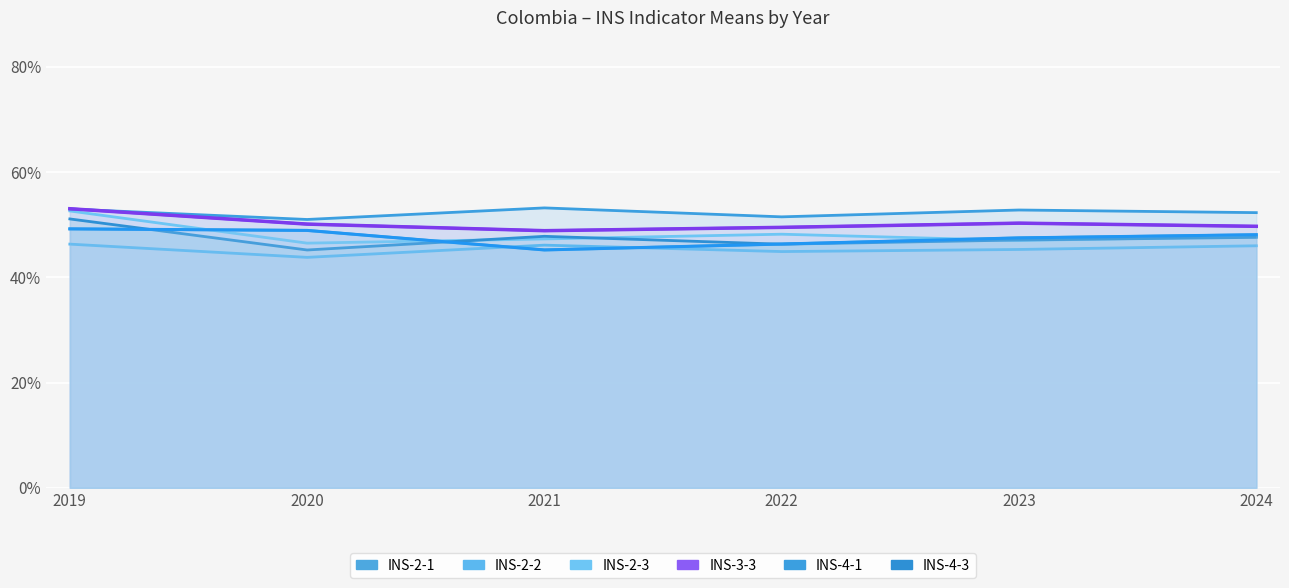

What is the total value across all series at 2020?

2.9